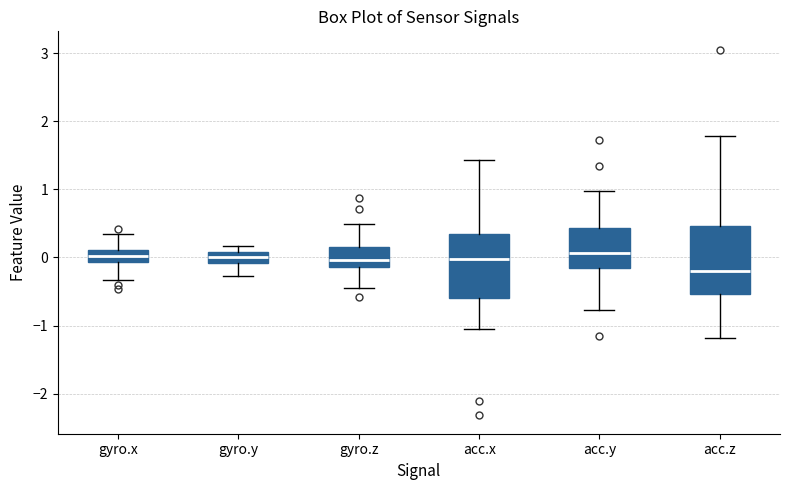

Which box has the lowest median line?

acc.z